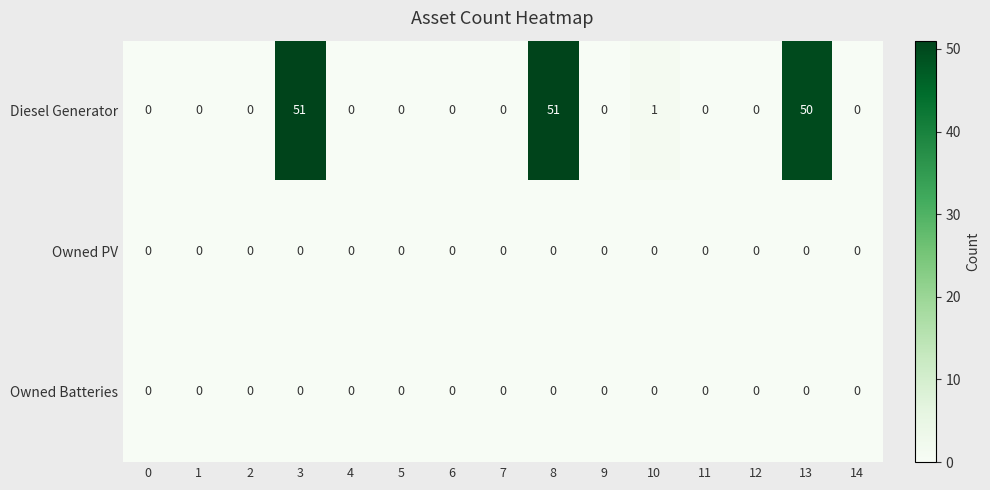

What is the sum of all Diesel Generator values?

153